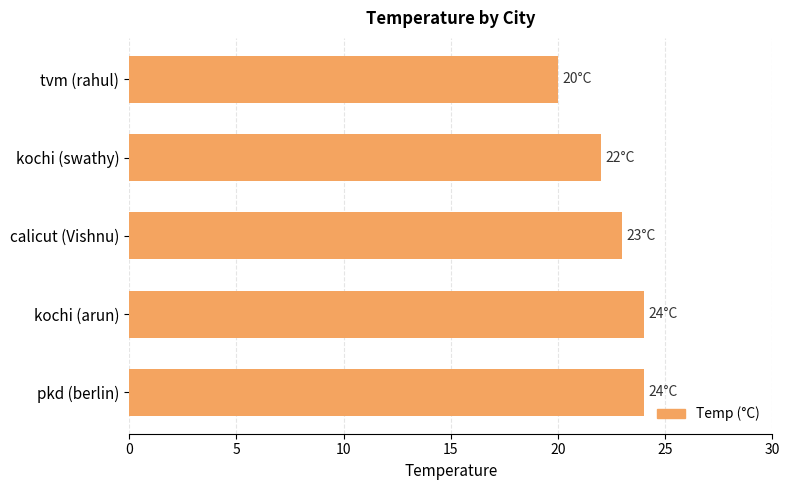

What is the sum of the values at kochi (swathy) and calicut (Vishnu)?

45